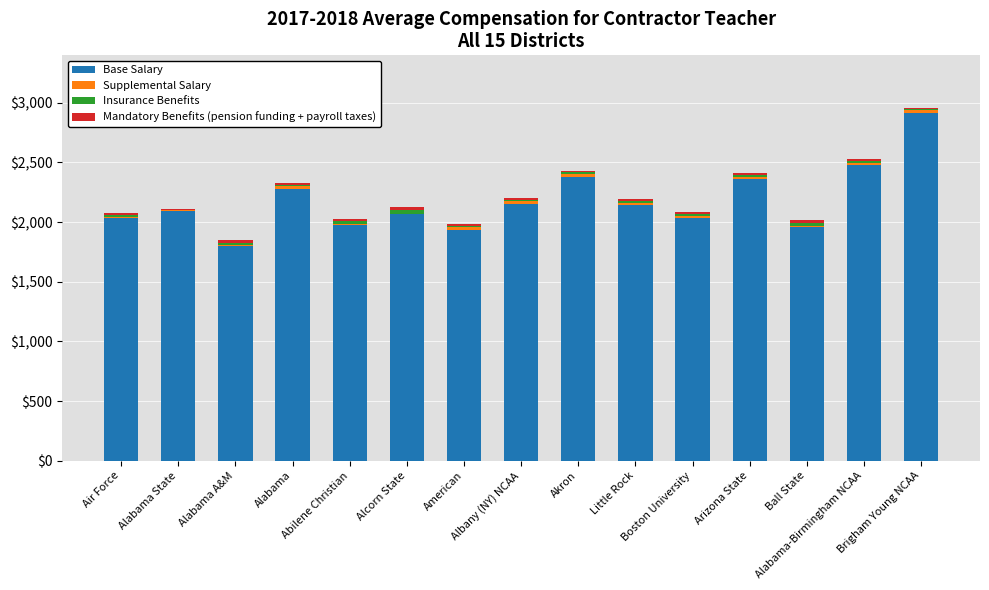

Are the bars grouped side by side (vs. stacked)?

No